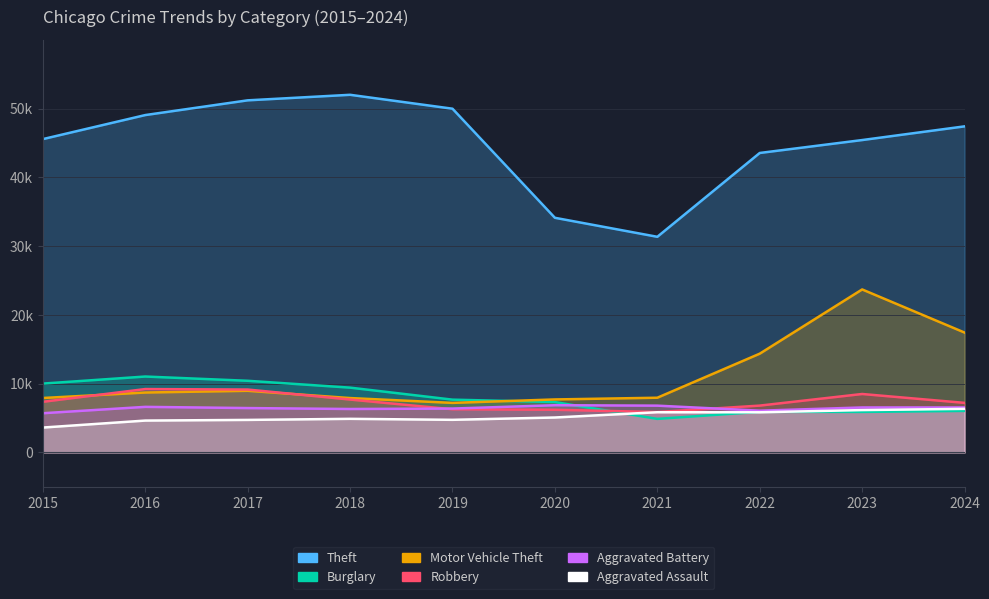

The value of Aggravated Battery at 2017 is 2688. True or false?

False